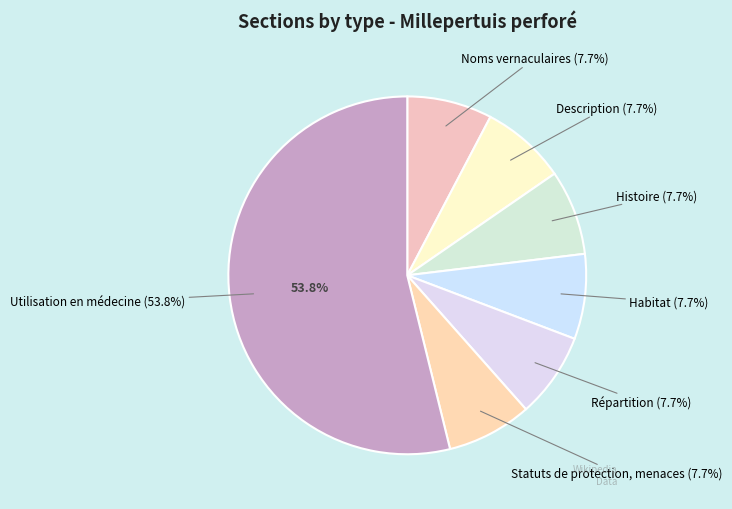

To the nearest percent, what is the difference between the Habitat and Utilisation en médecine slice percentages?

46%